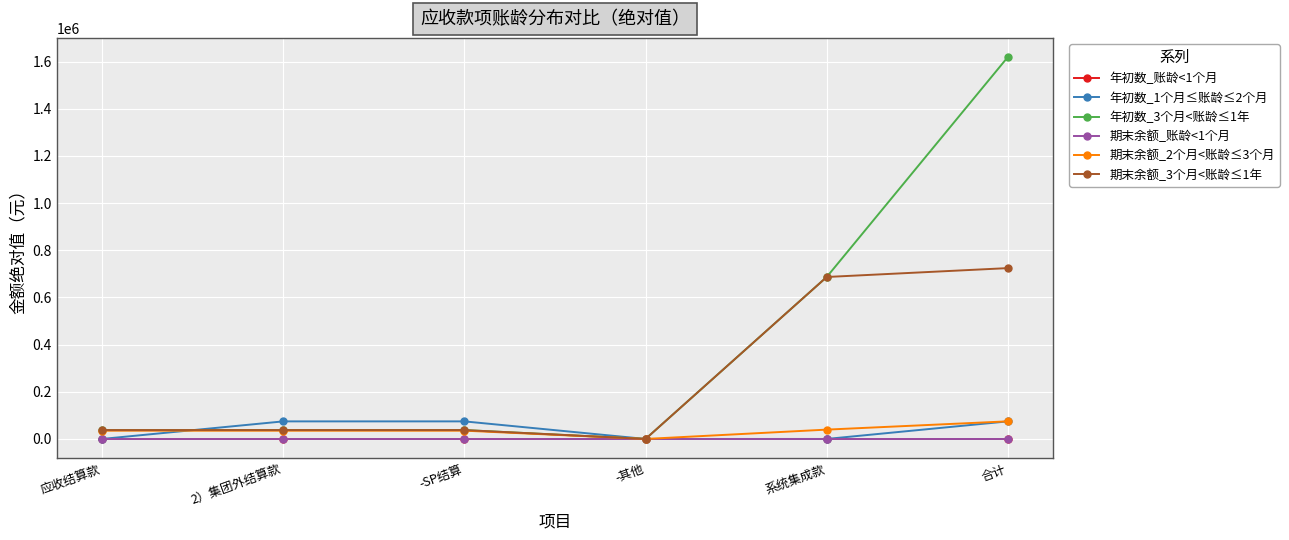

Which series has the largest range (max minus min)?

年初数_3个月<账龄≤1年